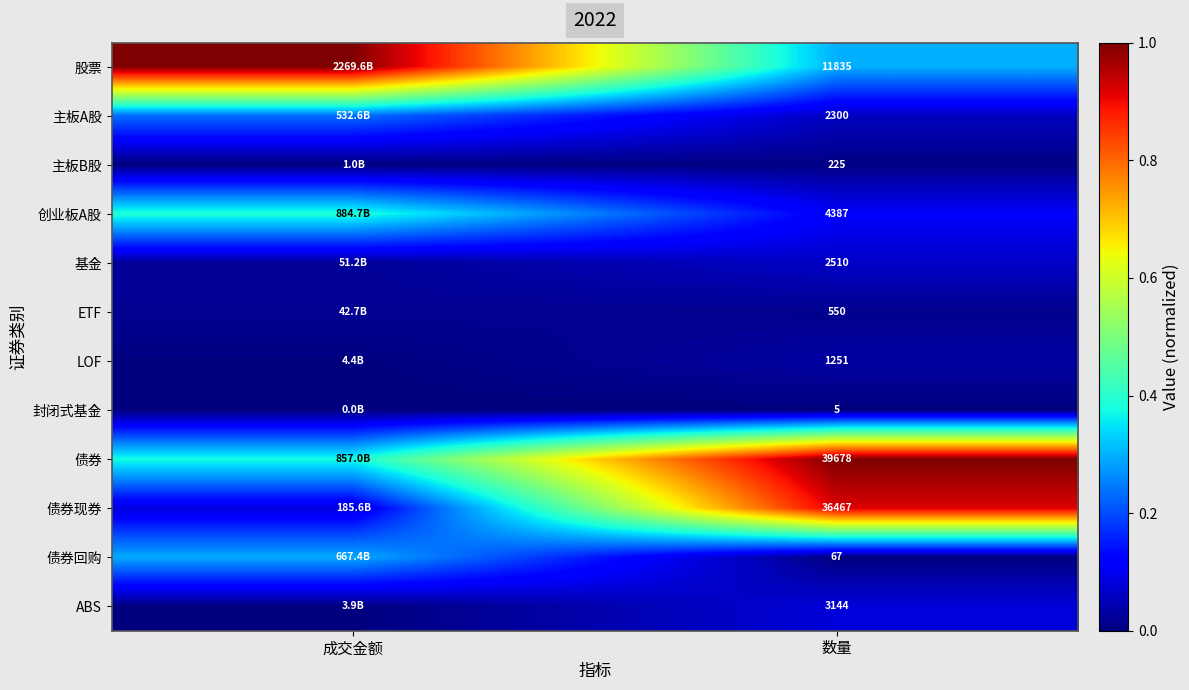

Between 数量 and 成交金额, which is larger?

成交金额